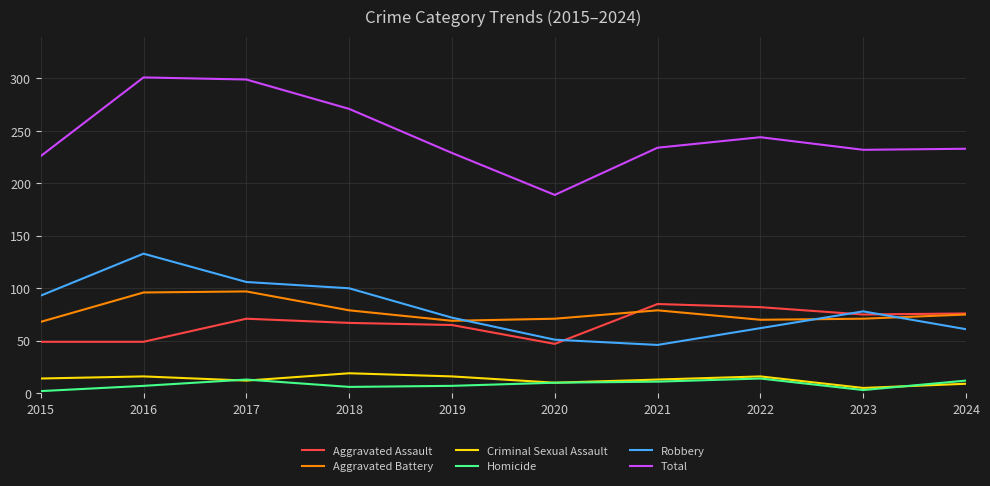

At 2015, list the series in order from largest to smallest.

Total, Robbery, Aggravated Battery, Aggravated Assault, Criminal Sexual Assault, Homicide